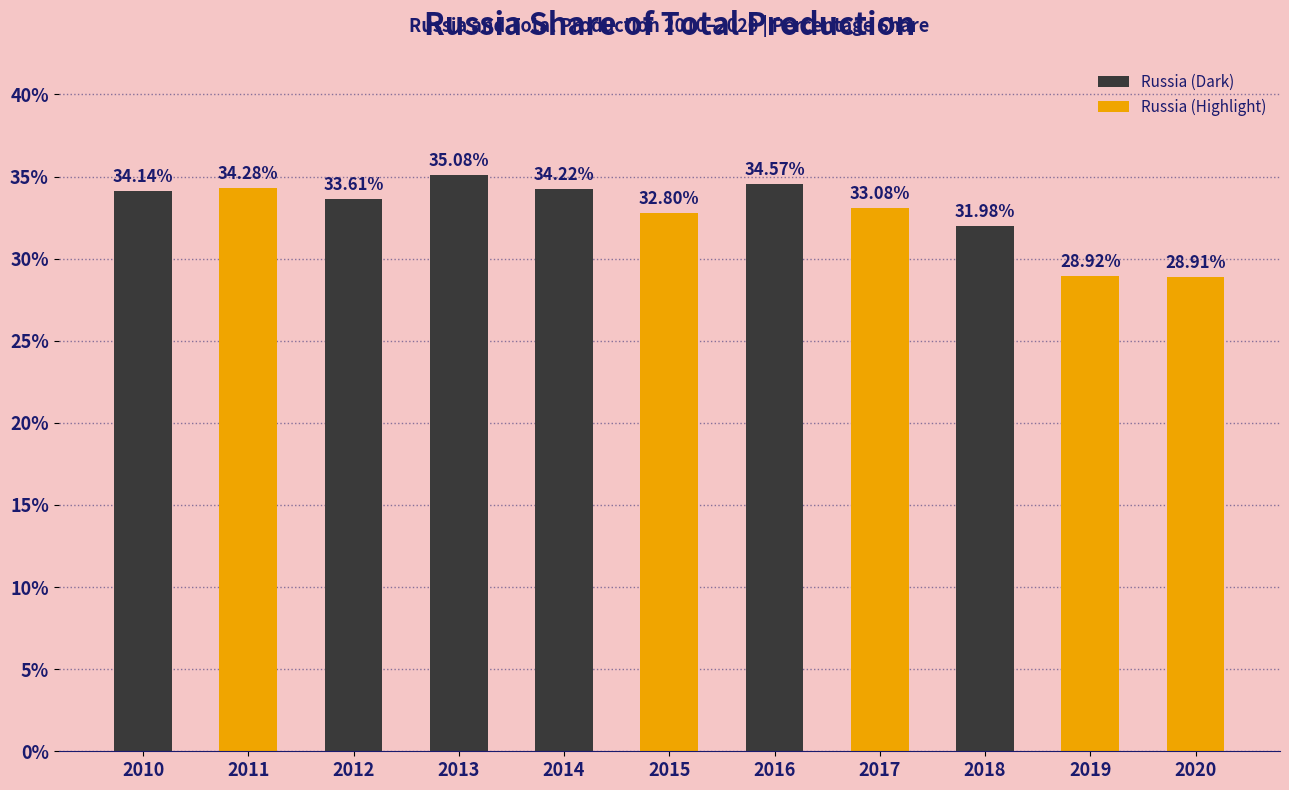

Where is the data nearest to the value 31?

2018